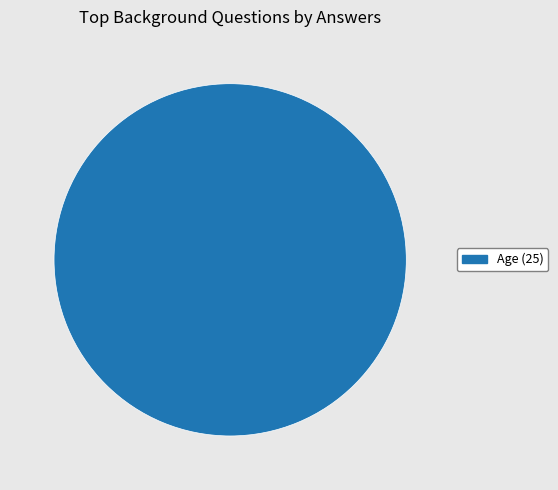

How many slices are in this pie chart?

1